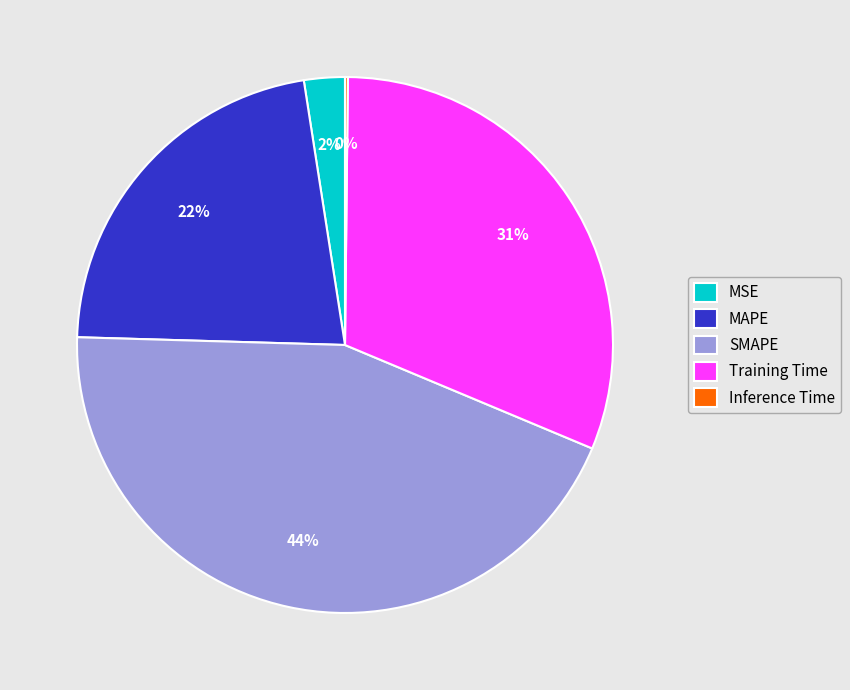

To the nearest percent, what is the average slice percentage?

20%